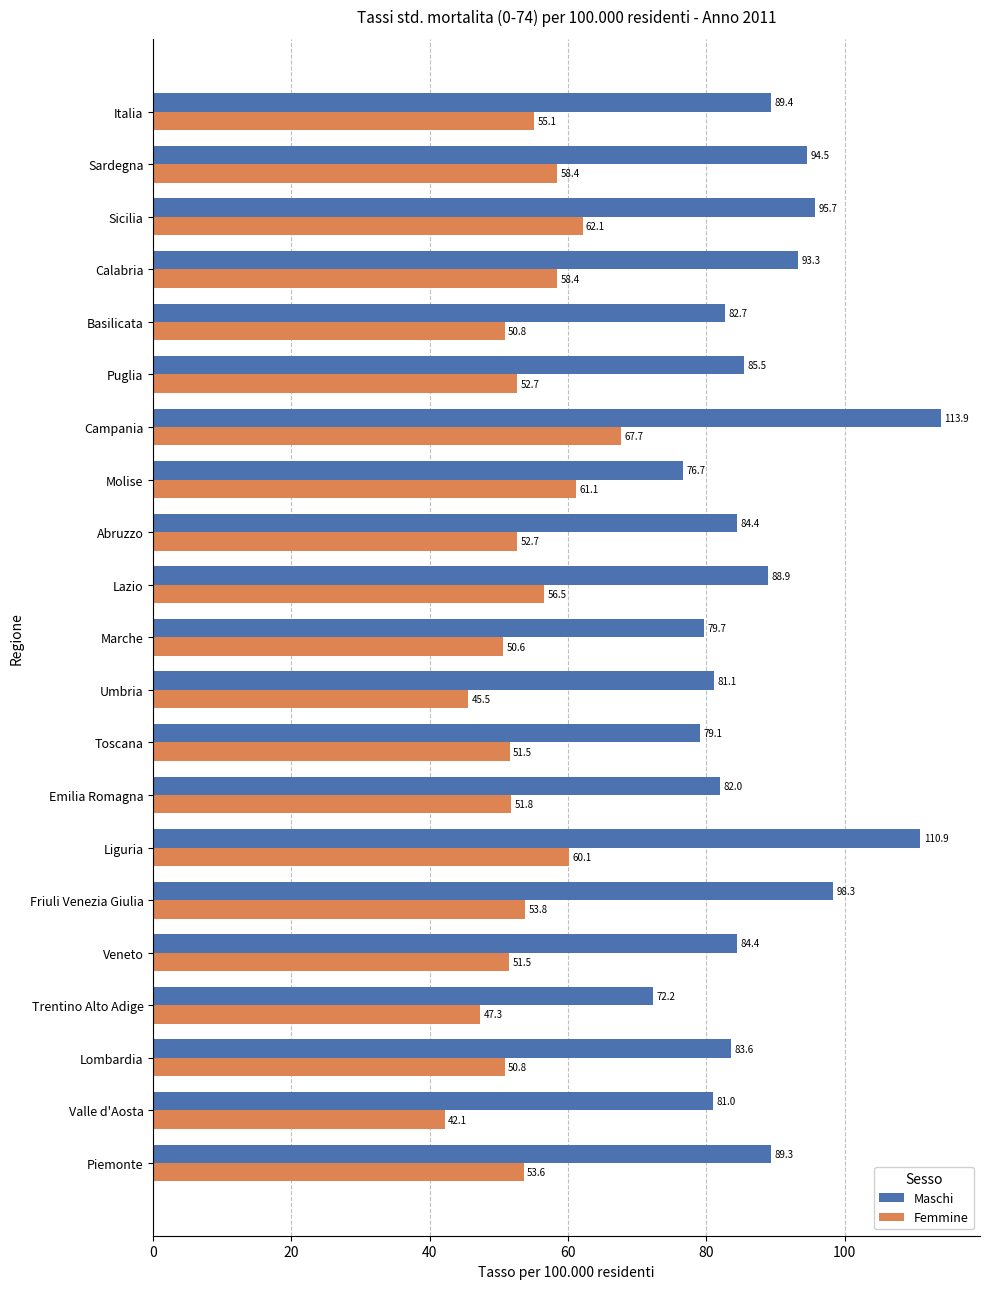

What is the difference between the highest and lowest values at Sicilia?

33.6